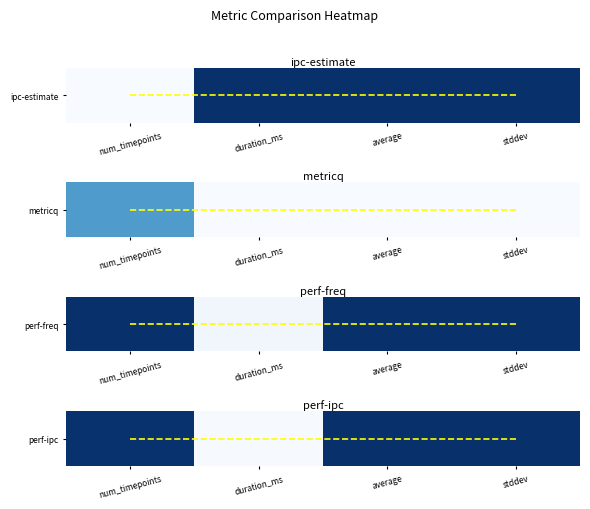

The value of ipc-estimate at num_timepoints is 0.2. True or false?

False